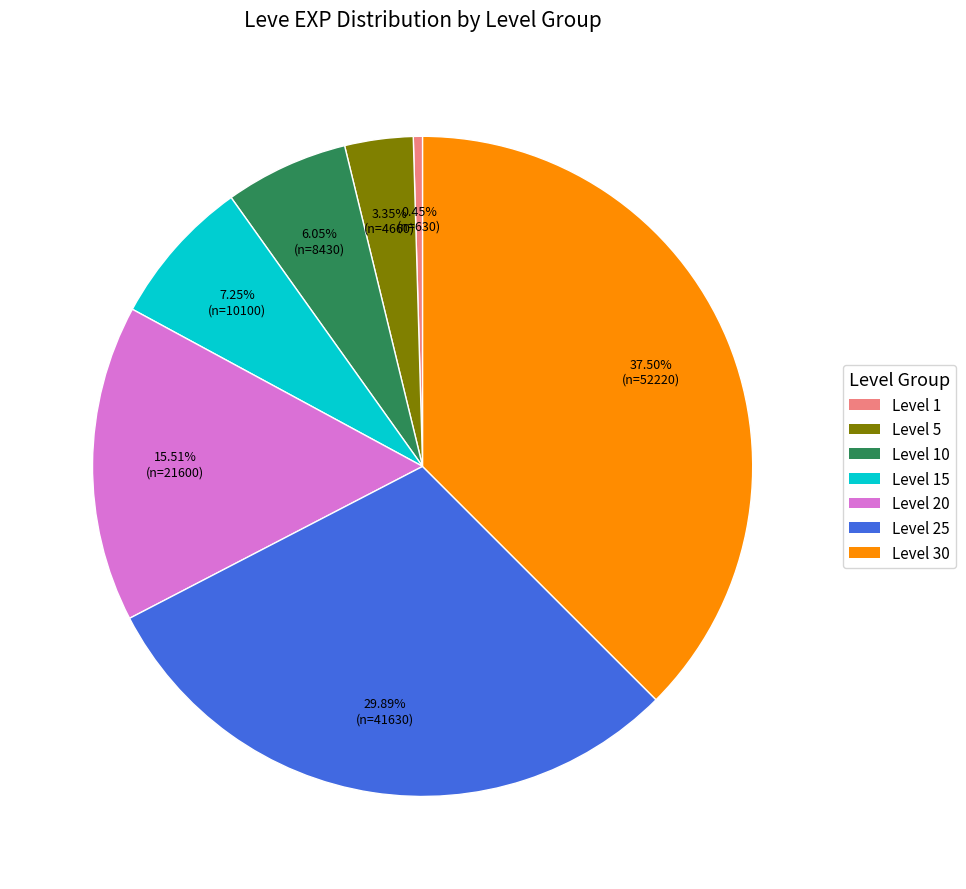

Is the sum of Level 10 and Level 30 greater than half?

No